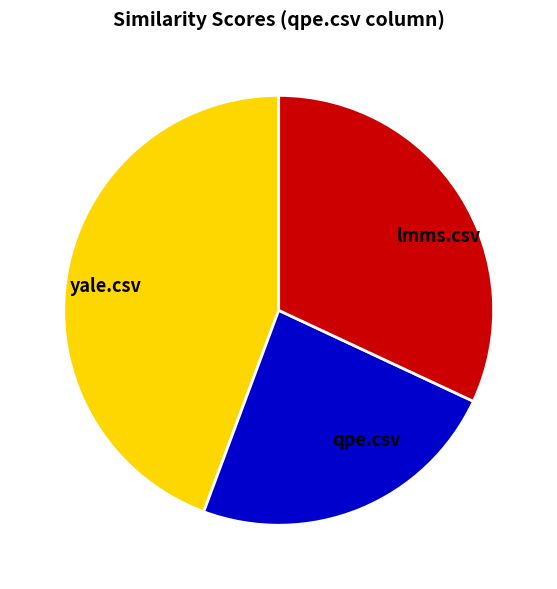

Is it true that yale.csv is 51% of the pie?

False